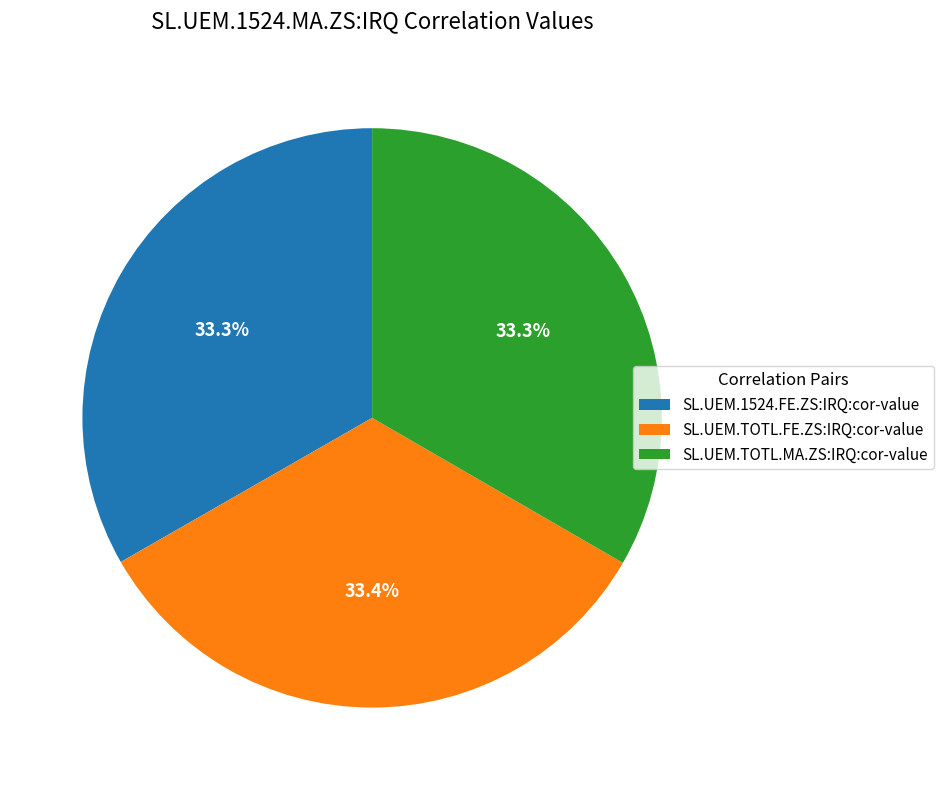

To the nearest percent, what portion does SL.UEM.TOTL.MA.ZS:IRQ:cor-value represent?

33%